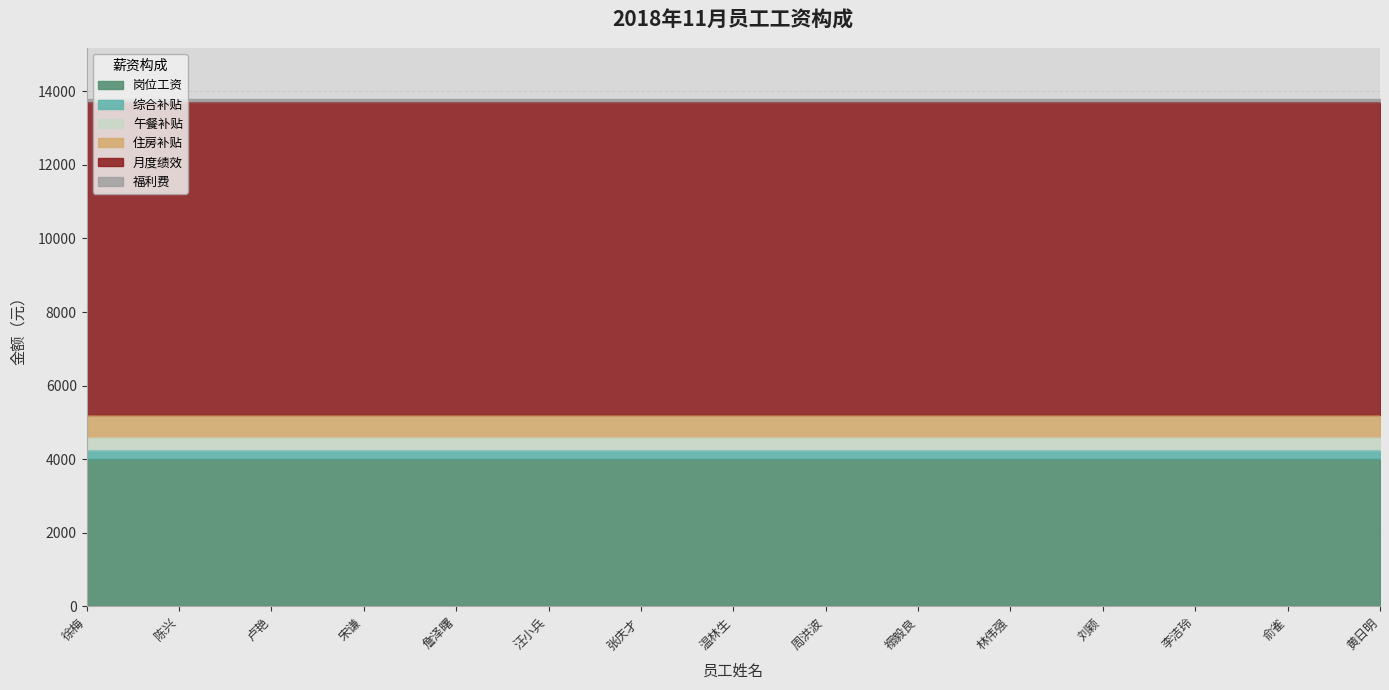

Reading left to right, what are all the values shown in this chart?

岗位工资: 4000	4000	4000	4000	4000	4000	4000	4000	4000	4000	4000	4000	4000	4000	4000
综合补贴: 250	250	250	250	250	250	250	250	250	250	250	250	250	250	250
午餐补贴: 350	350	350	350	350	350	350	350	350	350	350	350	350	350	350
住房补贴: 600	600	600	600	600	600	600	600	600	600	600	600	600	600	600
月度绩效: 8500	8500	8500	8500	8500	8500	8500	8500	8500	8500	8500	8500	8500	8500	8500
福利费: 100	100	100	100	100	100	100	100	100	100	100	100	100	100	100